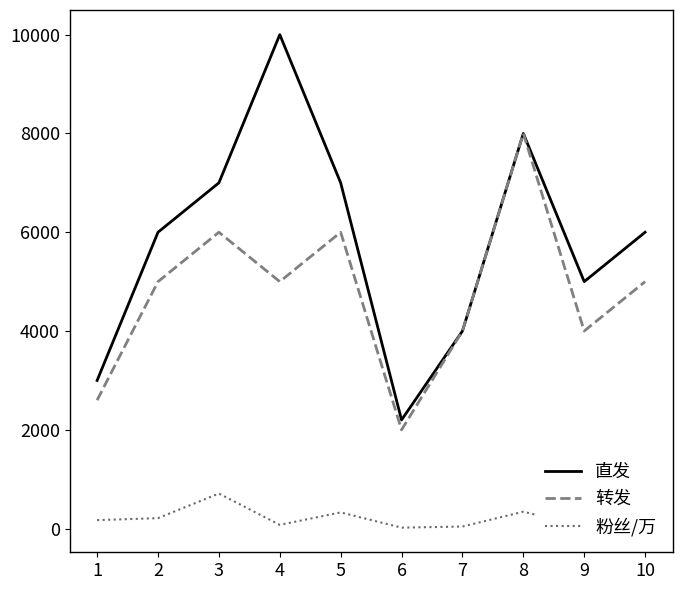

What is the sum of the 粉丝/万 values at 4 and 3?

786